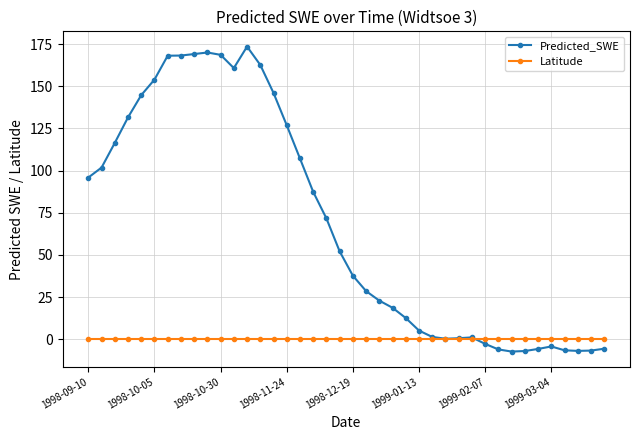

List the series in order of their peak value, highest first.

Predicted_SWE, Latitude